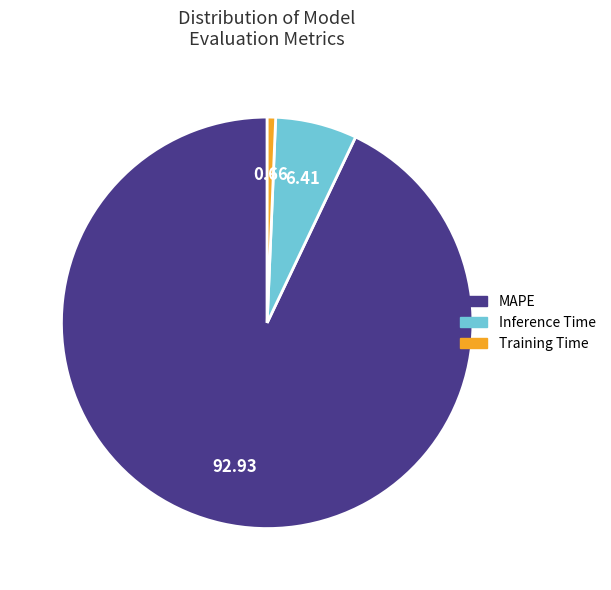

Rank the categories by value from lowest to highest.

Training Time, Inference Time, MAPE